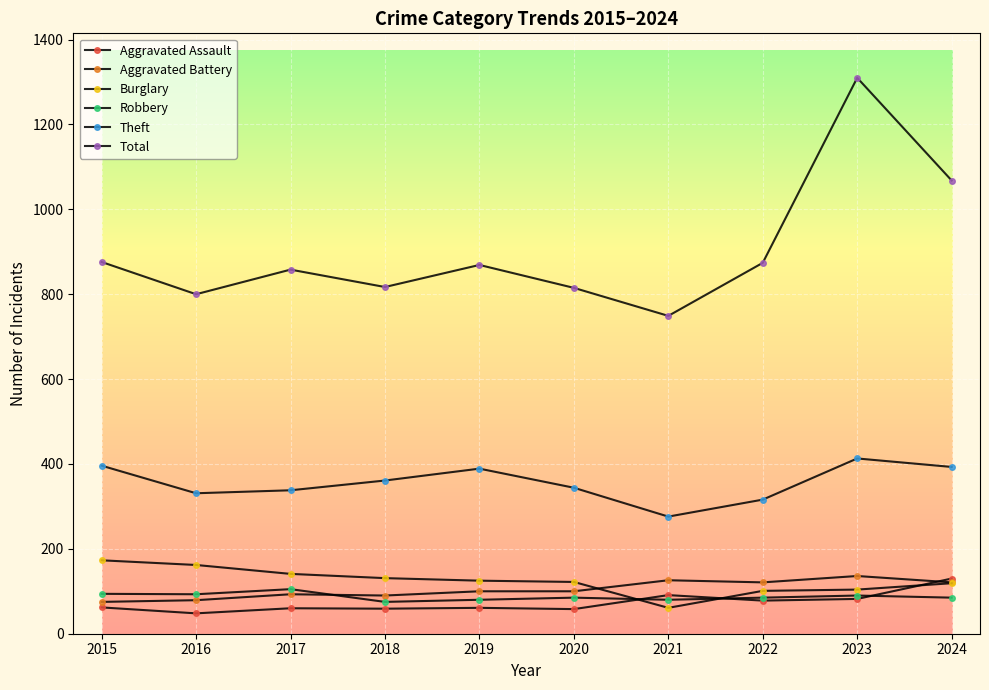

Is it true that Theft equals 576 at 2023?

False